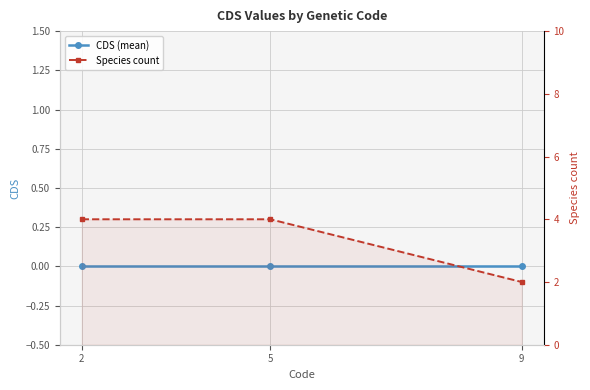

Reading left to right, extract all data points from this chart.

CDS (mean): 2=0	5=0	9=0
Species count: 2=4	5=4	9=2